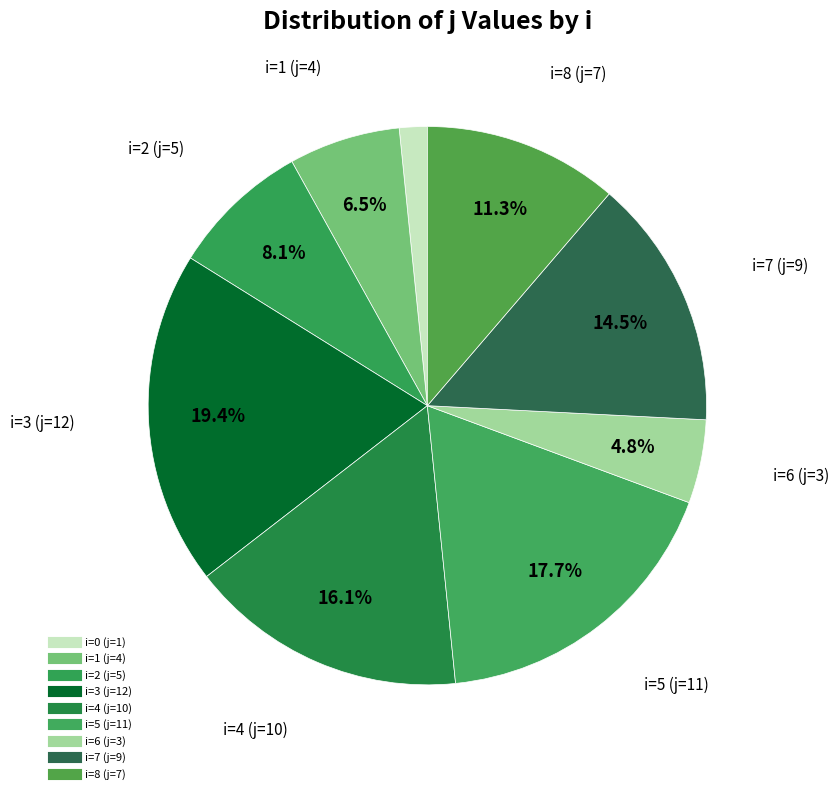

How many slices are in this pie chart?

9